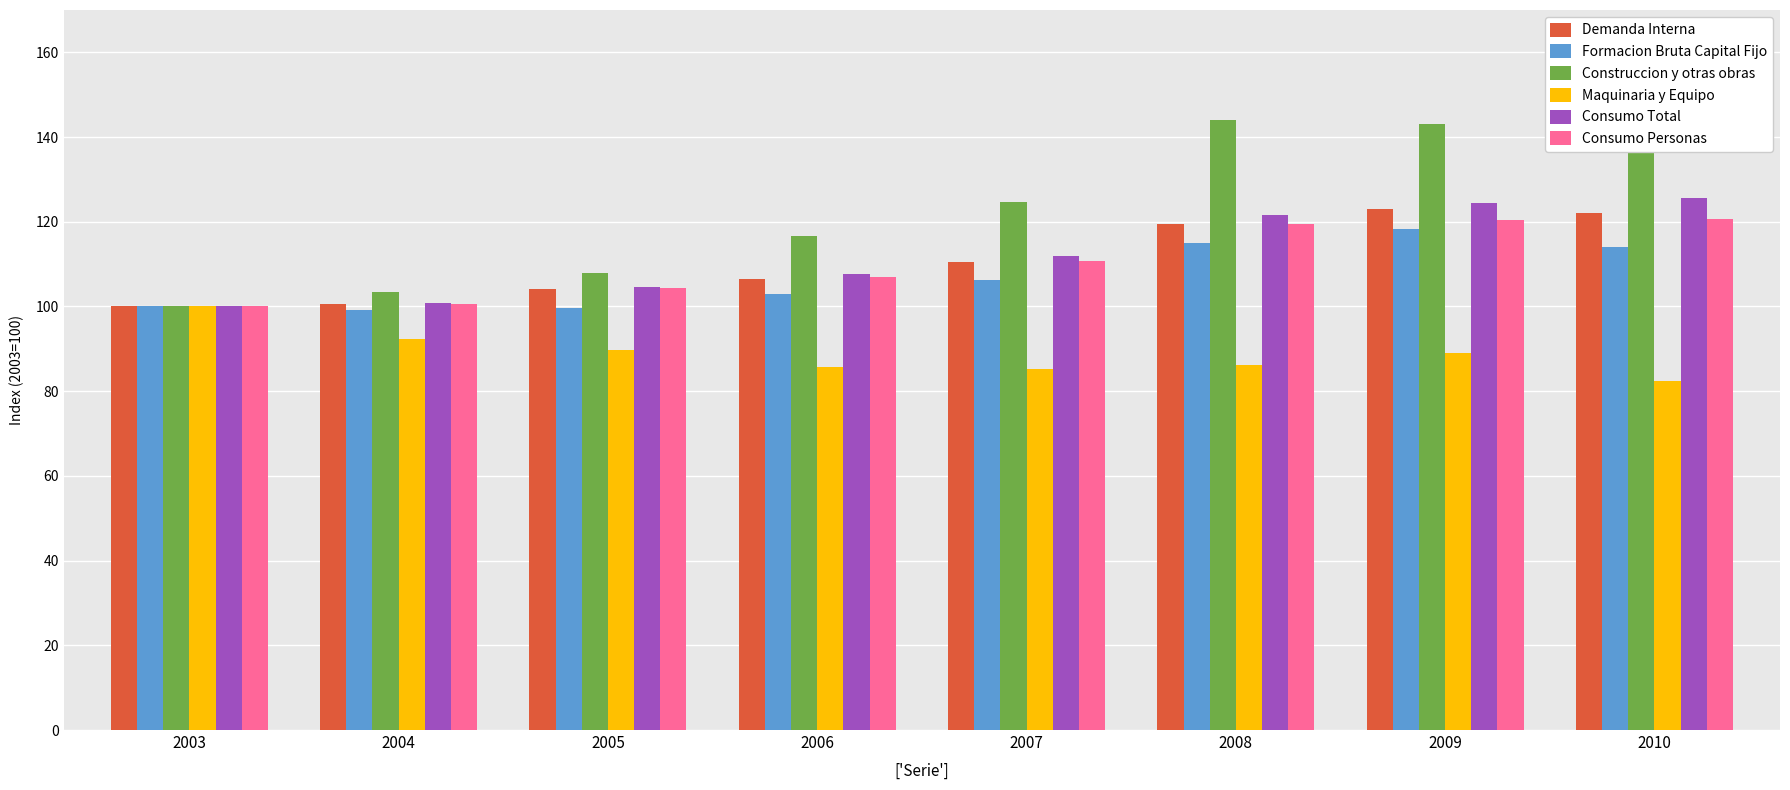

How many bars are there in each group?

6